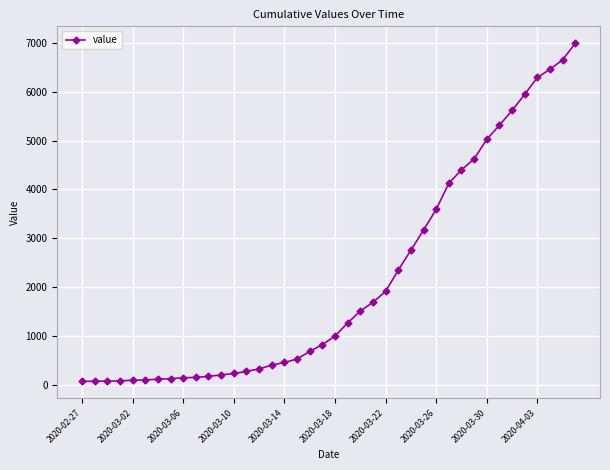

What is the greatest value displayed?

6995